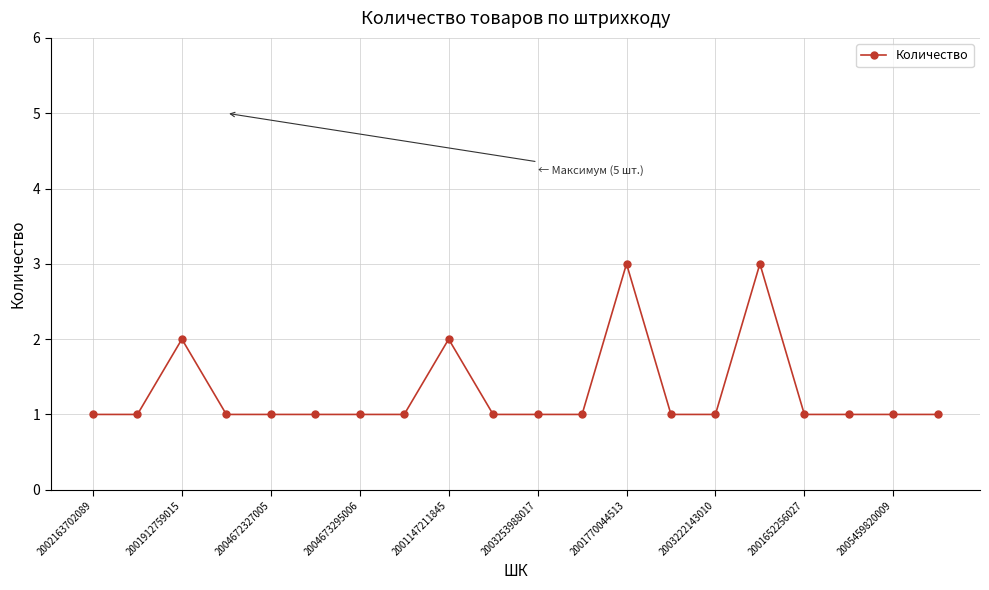

What is the smallest value displayed?

1